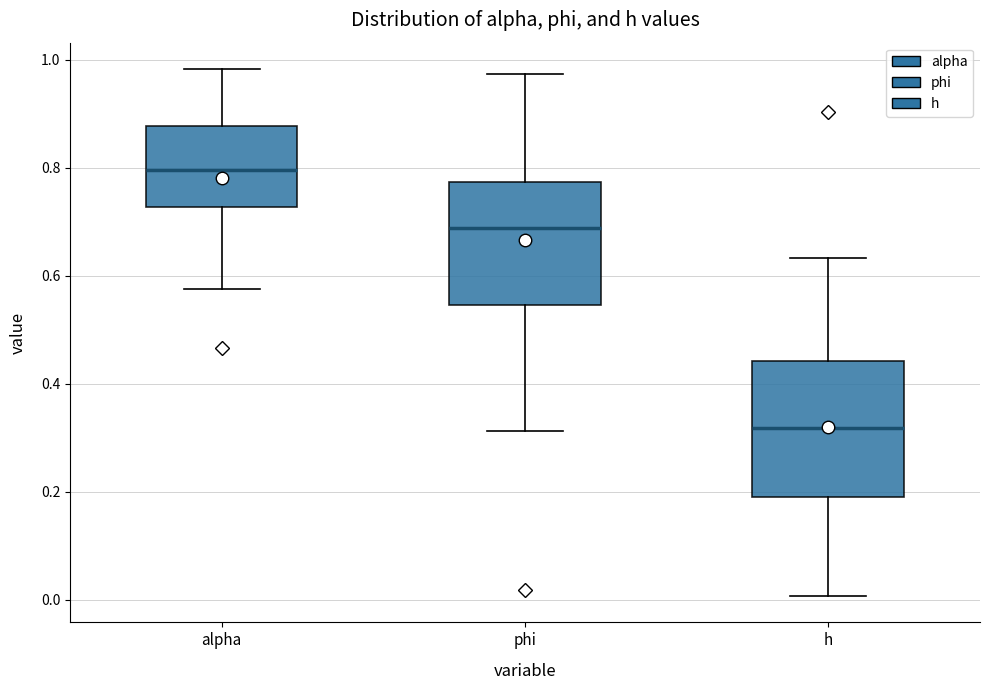

Which box's median line is the lowest?

h